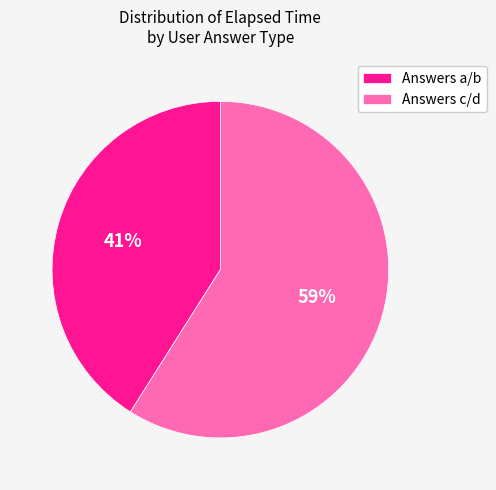

Between Answers a/b and Answers c/d, which is larger?

Answers c/d